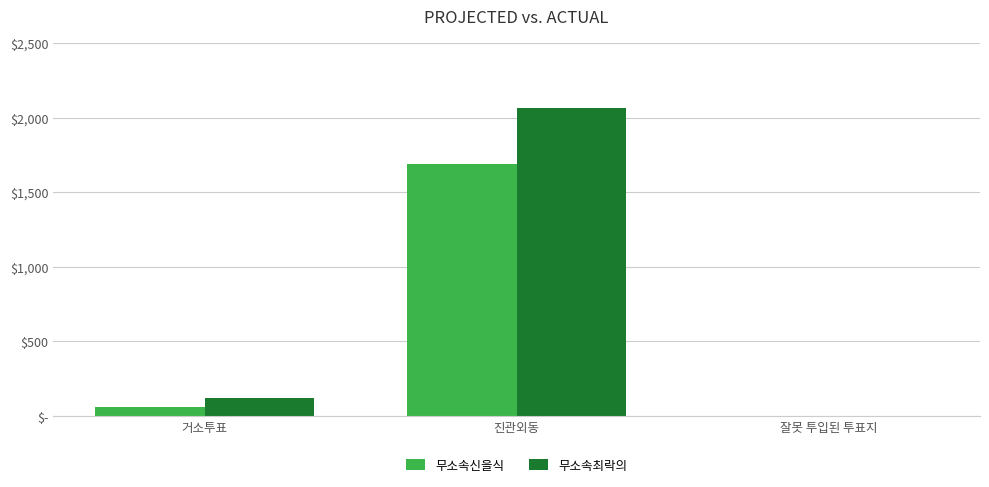

List the labels in order of 무소속최락의 value, smallest first.

잘못 투입된 투표지, 거소투표, 진관외동